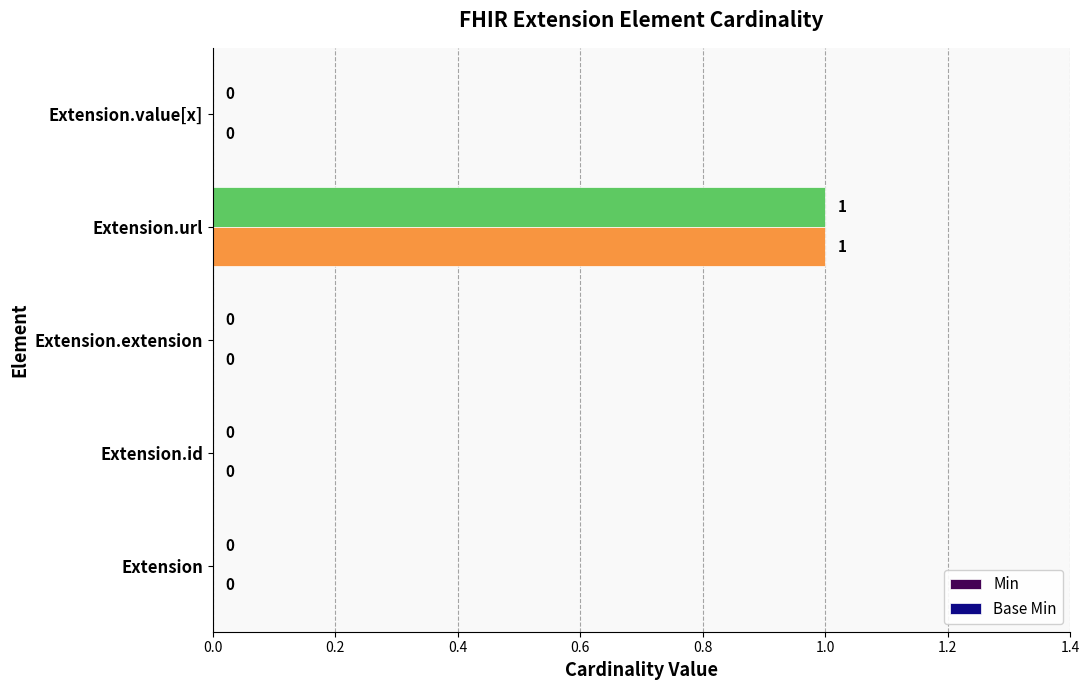

Is it true that Min equals 0 at Extension.extension?

True